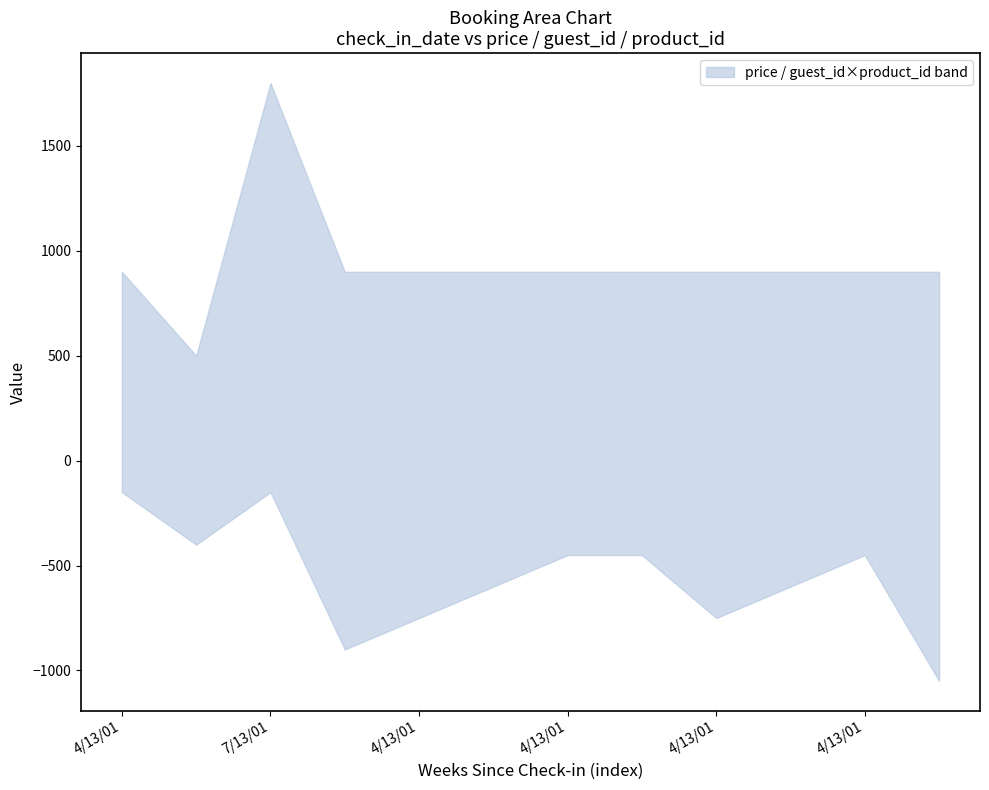

True or false: guest_id and price cross at least once.

False